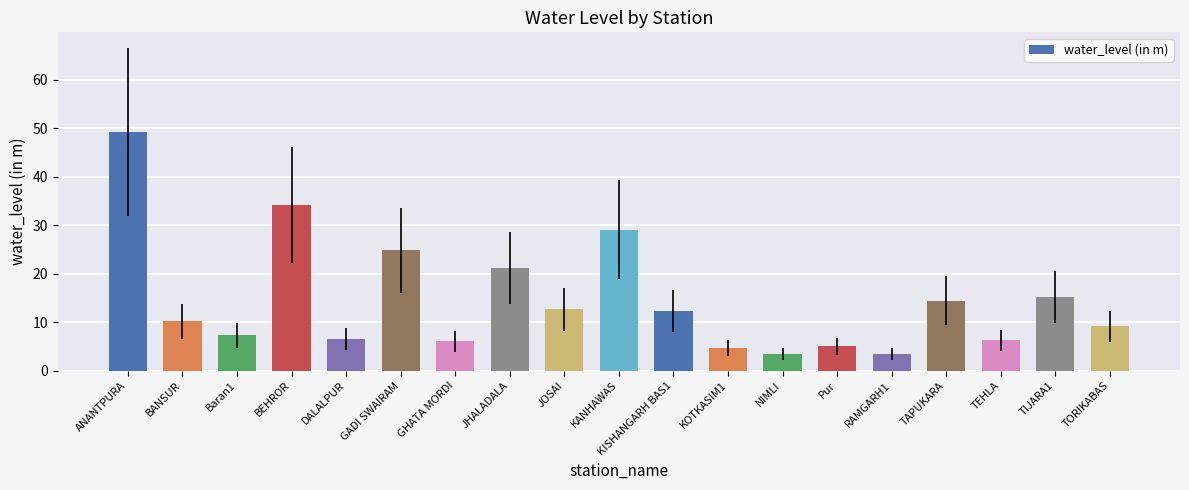

The value at TORIKABAS is 4.5. True or false?

False